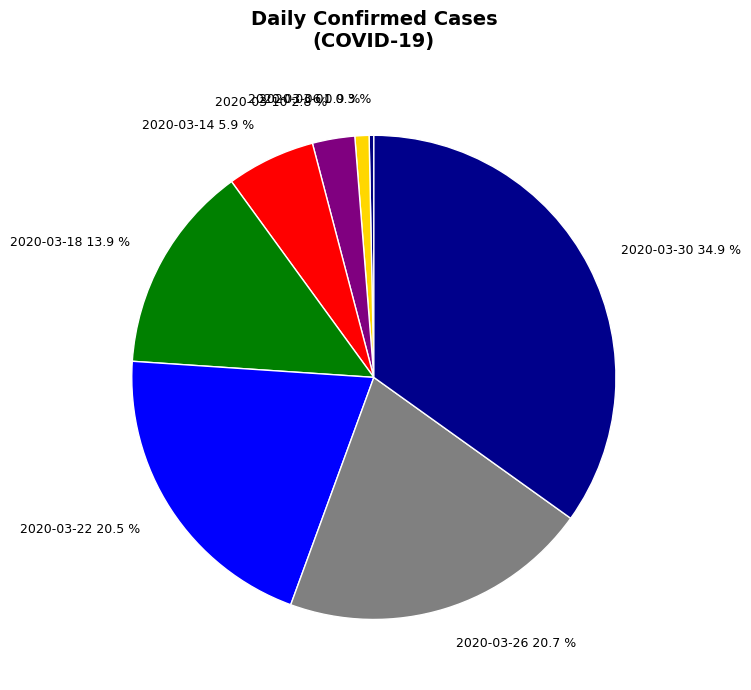

What percentage is NOT represented by 2020-03-26 20.7 %?

79.3%